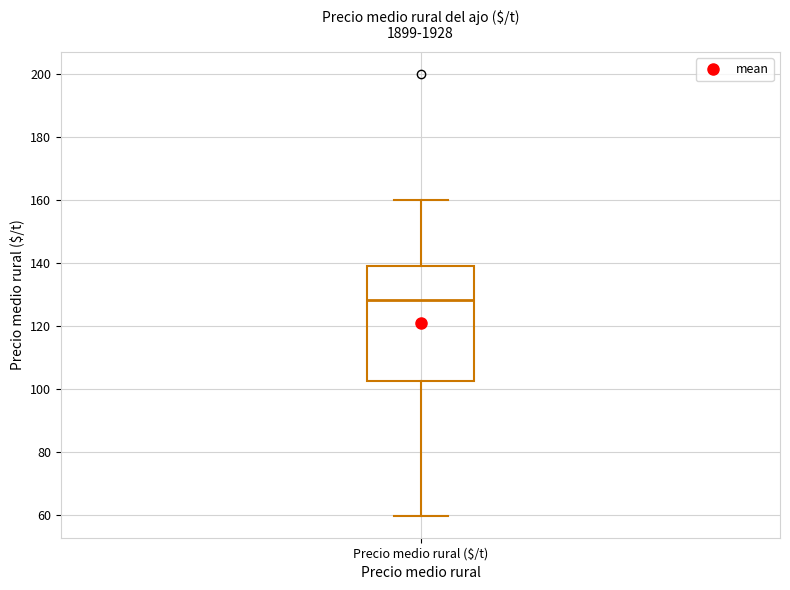

Transcribe this box plot: give where the median line is, the range the box spans, and where the two whiskers end, as read against the y-axis. The values are not printed on the chart, so give them approximately, as read against the axis.

median 128, box 102 to 140, whiskers 60 to 160